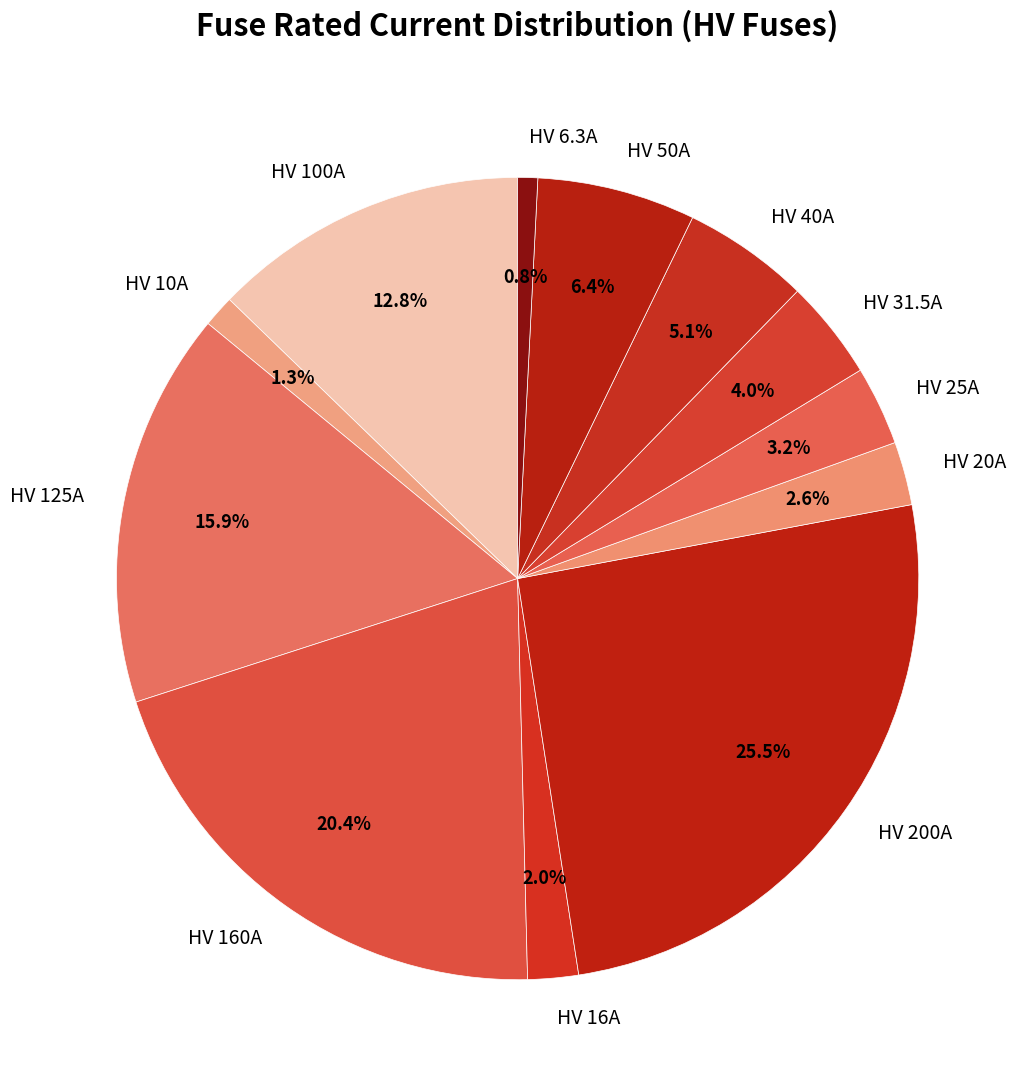

The HV 16A slice represents 14% of the pie. True or false?

False